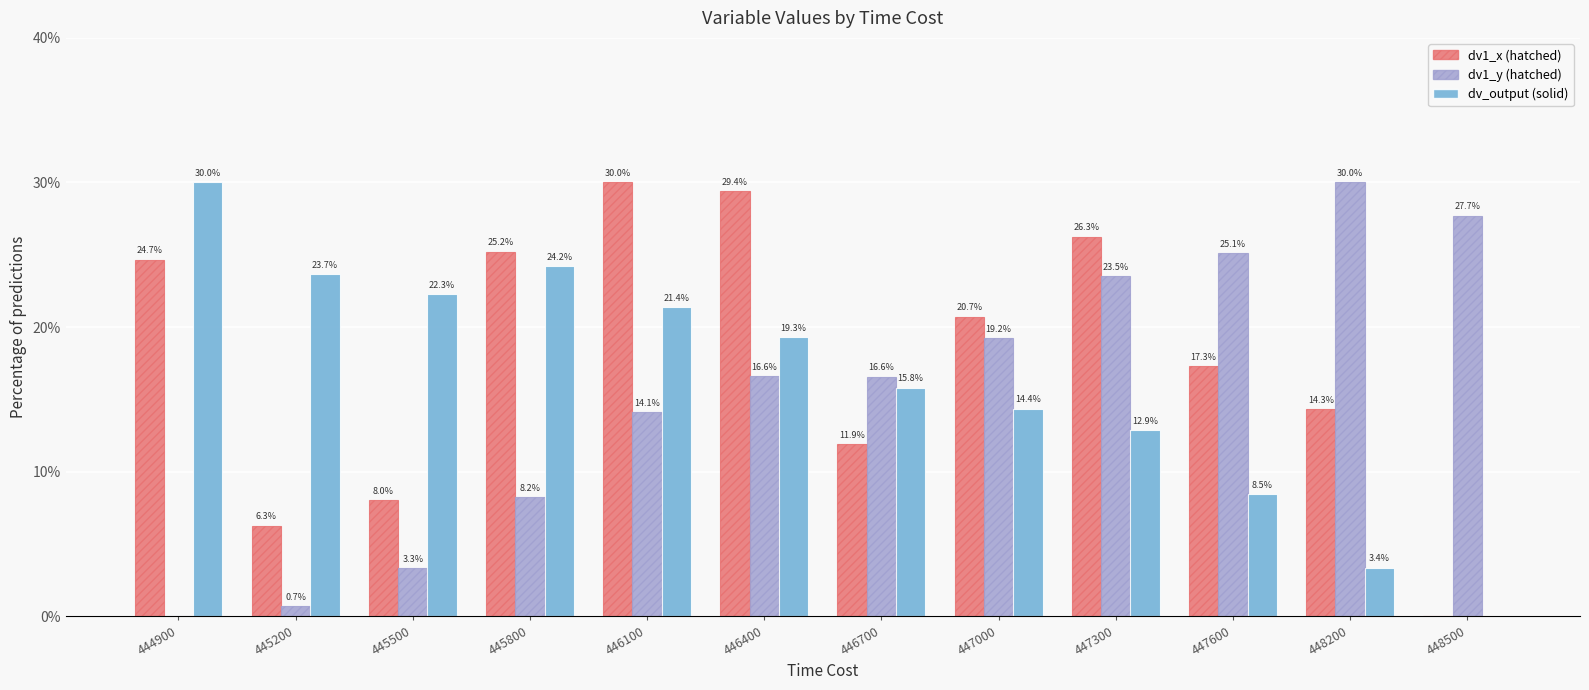

What is the total value across all series at 445200?

30.6